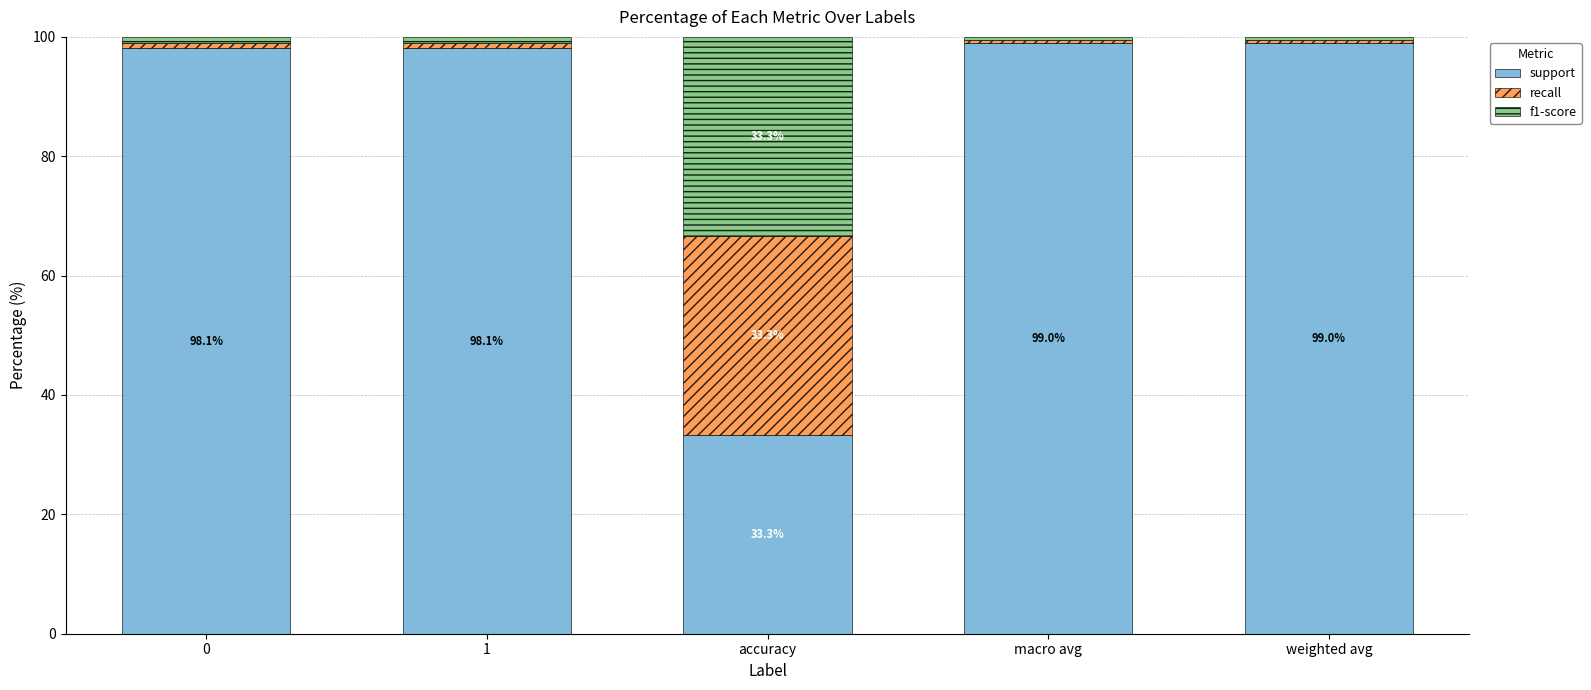

What is the difference between the maximum and minimum values in the support series?

65.7